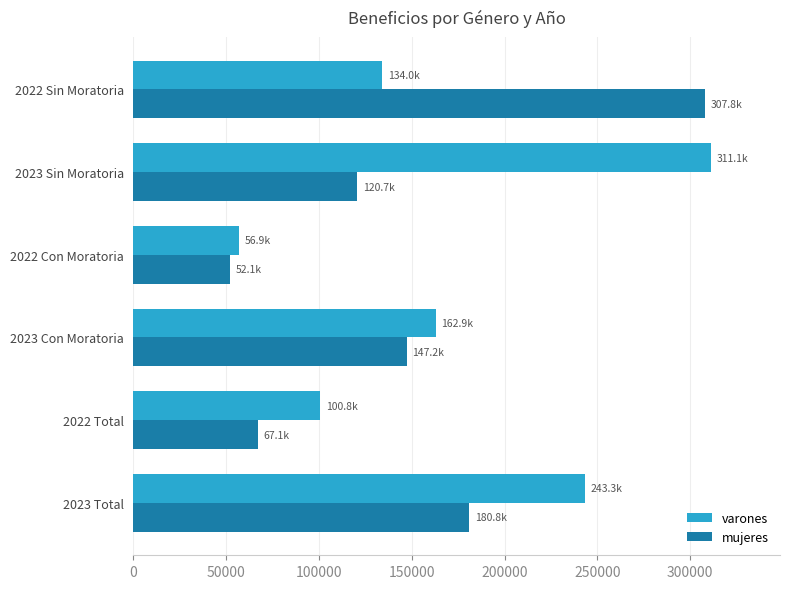

What is the difference between the highest and lowest values at 2022 Sin Moratoria?

173746.5